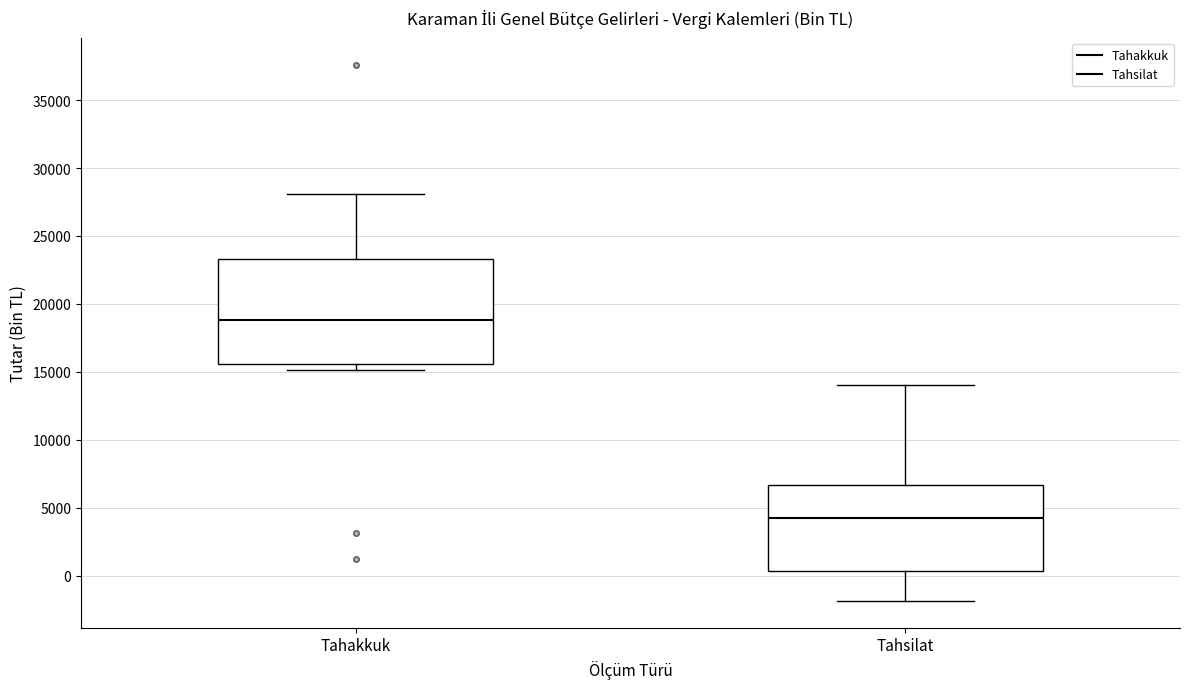

Which box's median line is the lowest?

Tahsilat